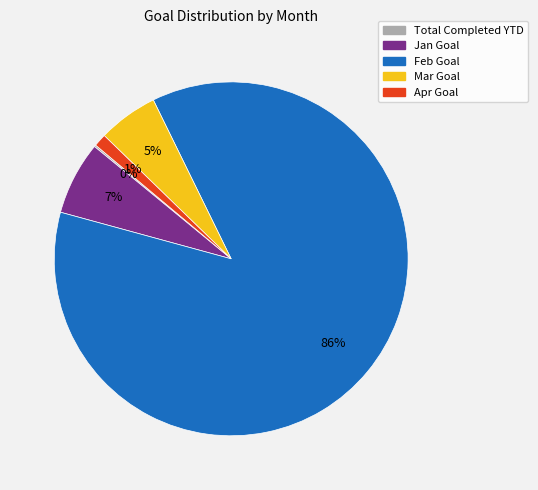

Is there any slice that represents more than half of the pie?

Yes